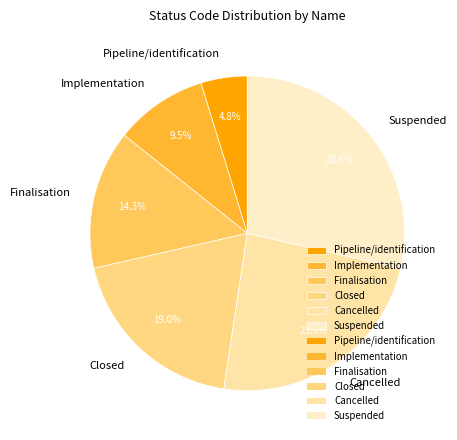

To the nearest percent, what is the average slice percentage?

17%